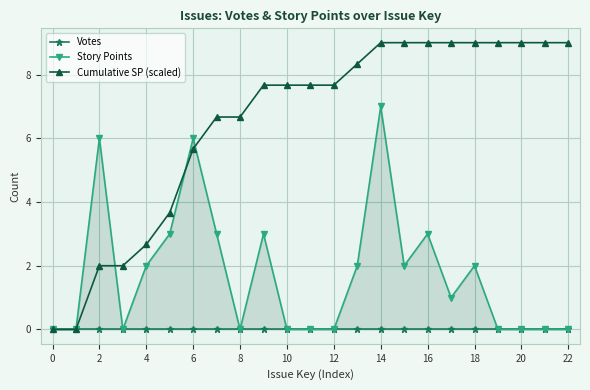

At 17, list the series in order from smallest to largest.

Votes, Story Points, Cumulative SP (scaled)